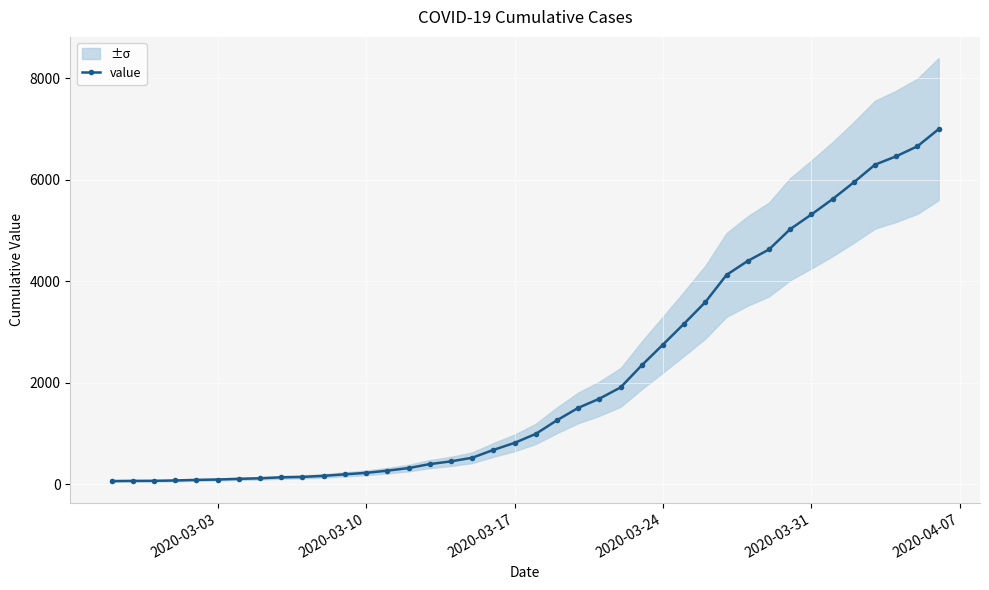

What is the highest value of the value series?

6995